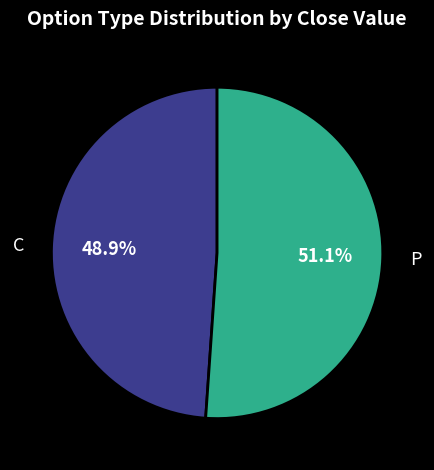

Is there a majority slice in this chart?

Yes